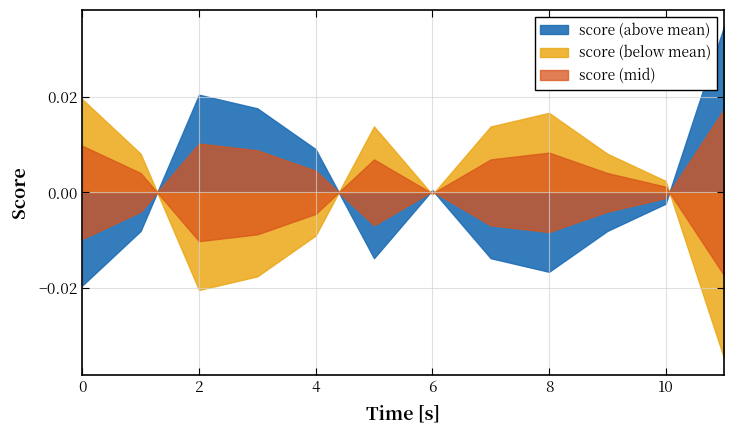

Where is the first local minimum?

5